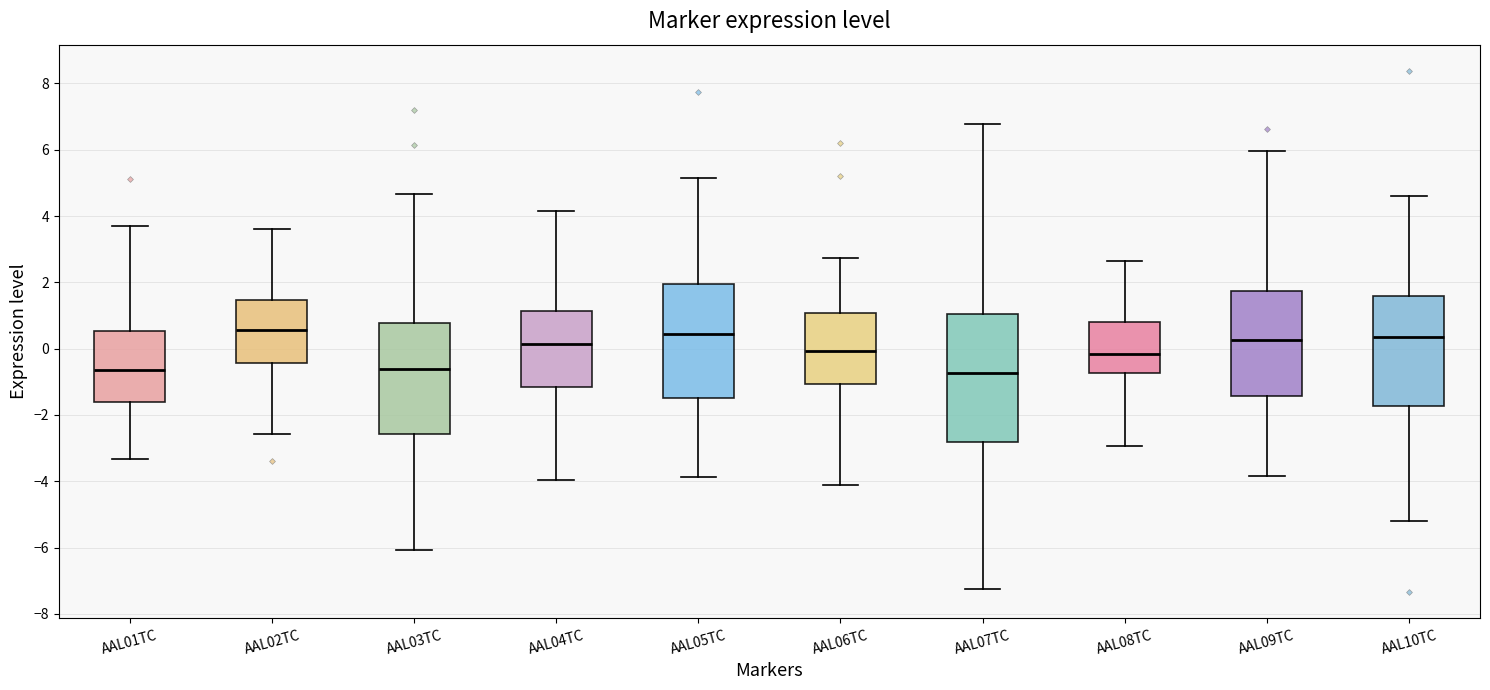

Where does the upper whisker of the box for AAL06TC end on the y-axis? The values are not printed on the chart, so give them approximately, as read against the axis.

2.8